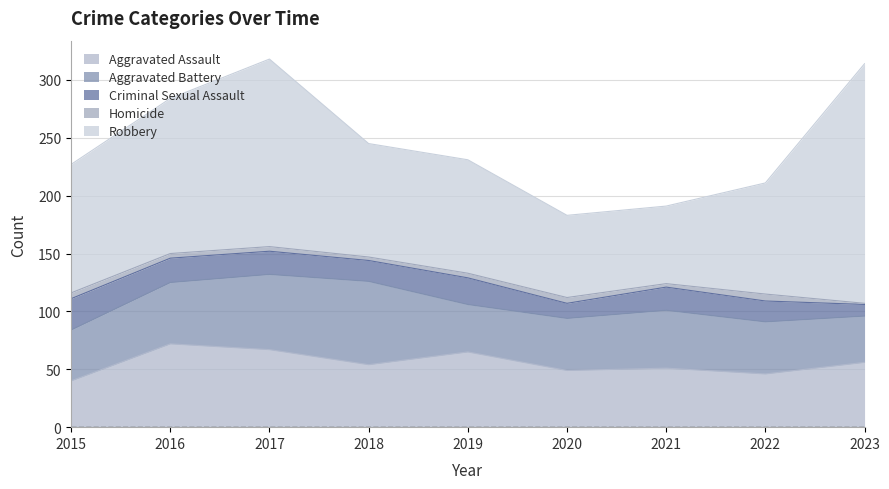

How many data points in Aggravated Assault are above 54?

4